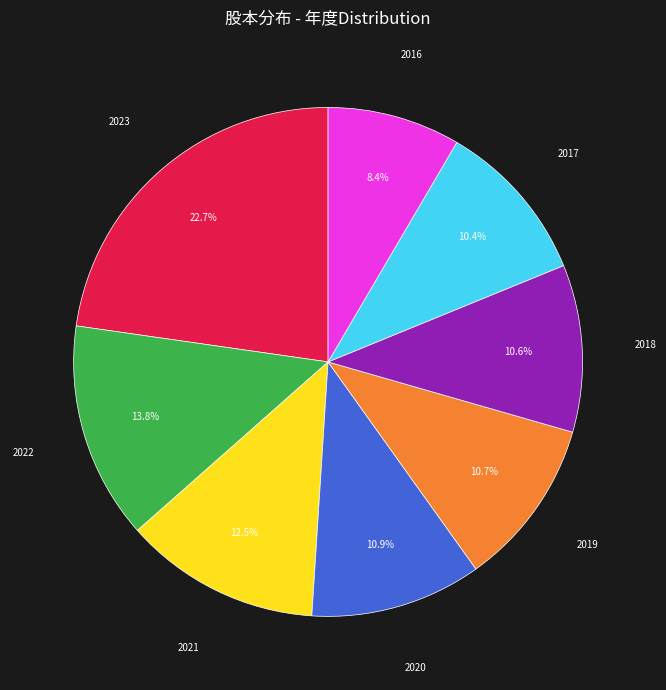

Is there a majority slice in this chart?

No